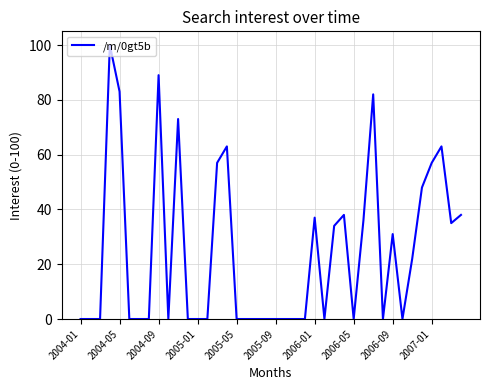

What is the difference between the maximum and minimum values?

100